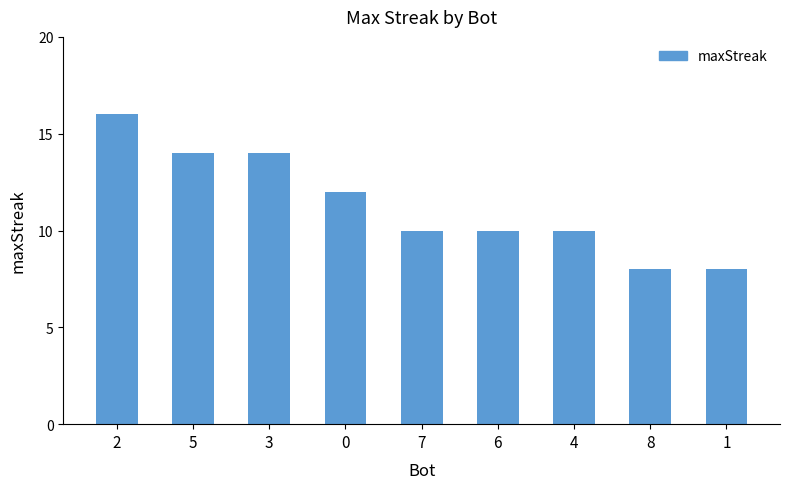

What is the label of the 8th bar from the right?

5